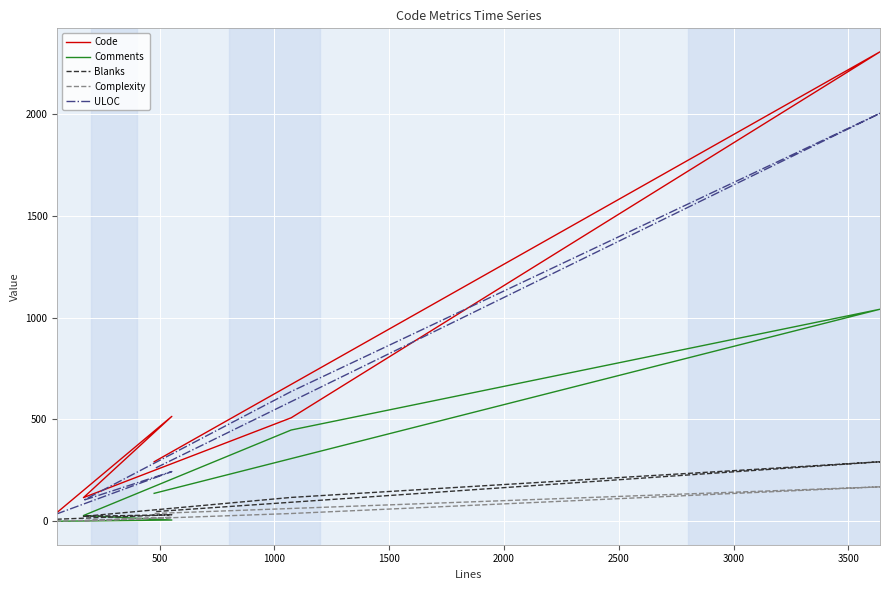

How many values in the Code series are below 292?

3